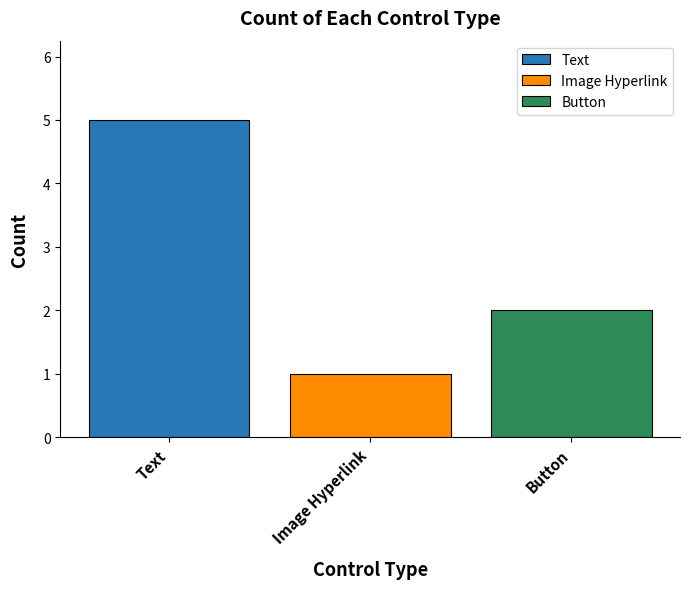

Between Text and Image Hyperlink, which is larger?

Text